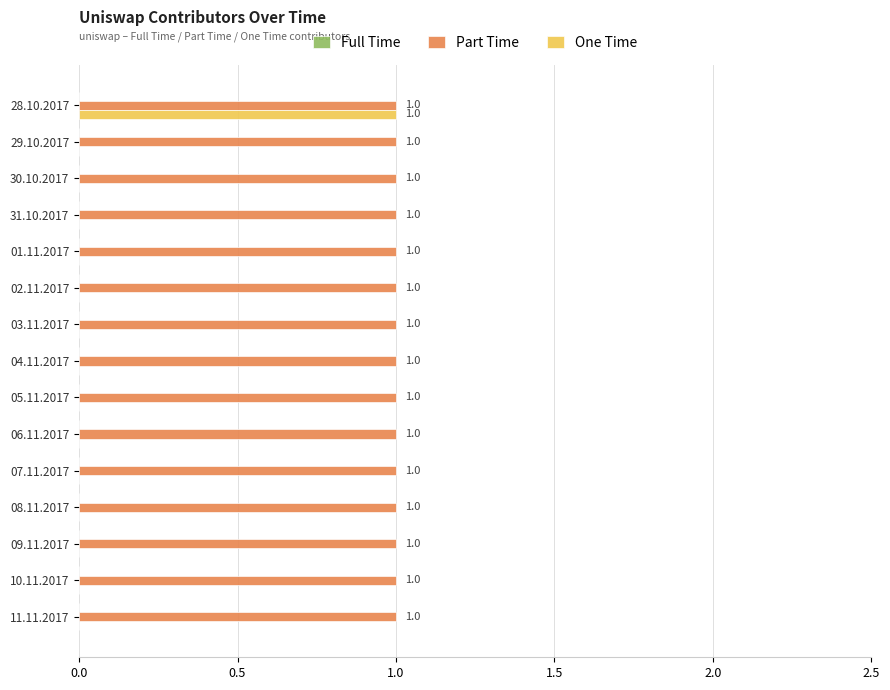

Is it true that Part Time equals 1 at 11.11.2017?

True